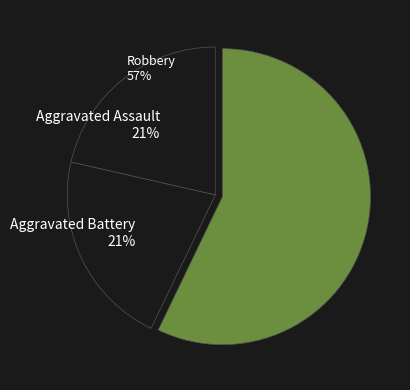

The Robbery slice represents 57% of the pie. True or false?

True